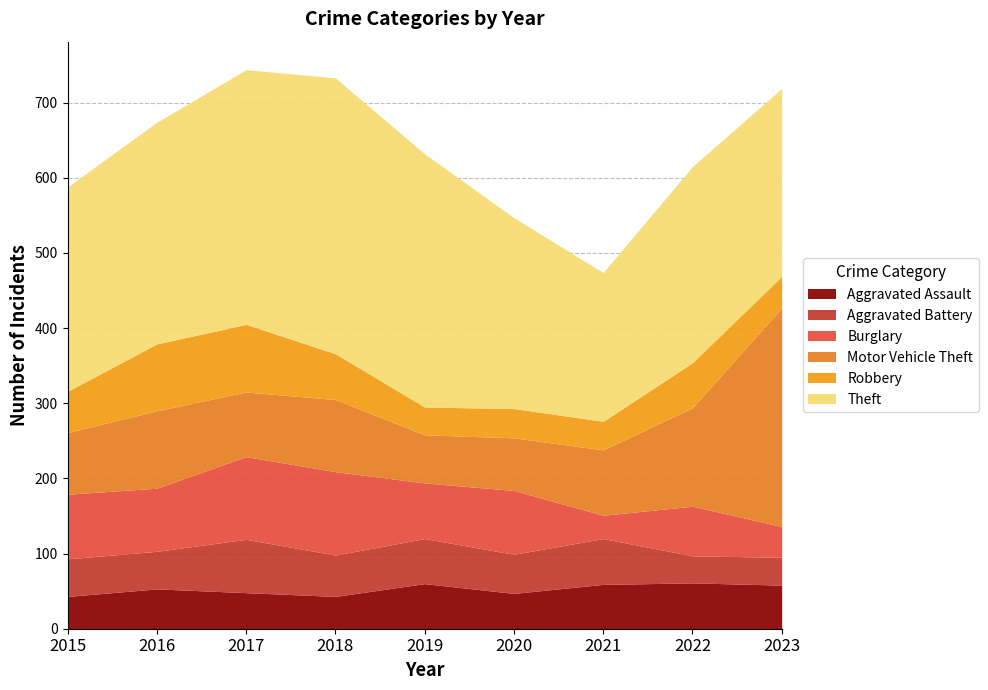

Read the Theft value at 2019, to the nearest 50.

350